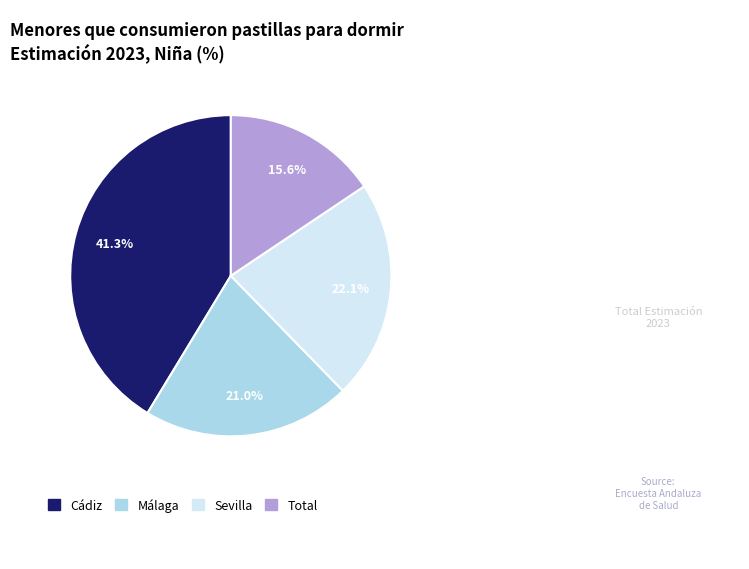

Count the number of slices in the pie.

4